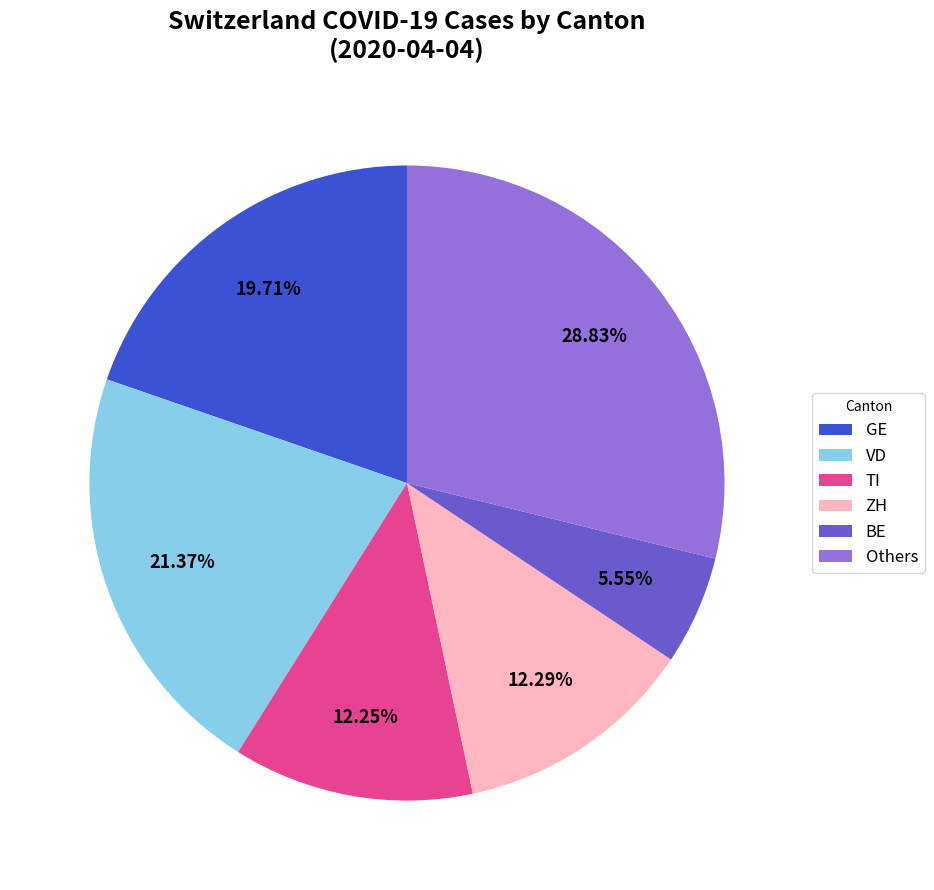

Is there any slice that represents more than half of the pie?

No